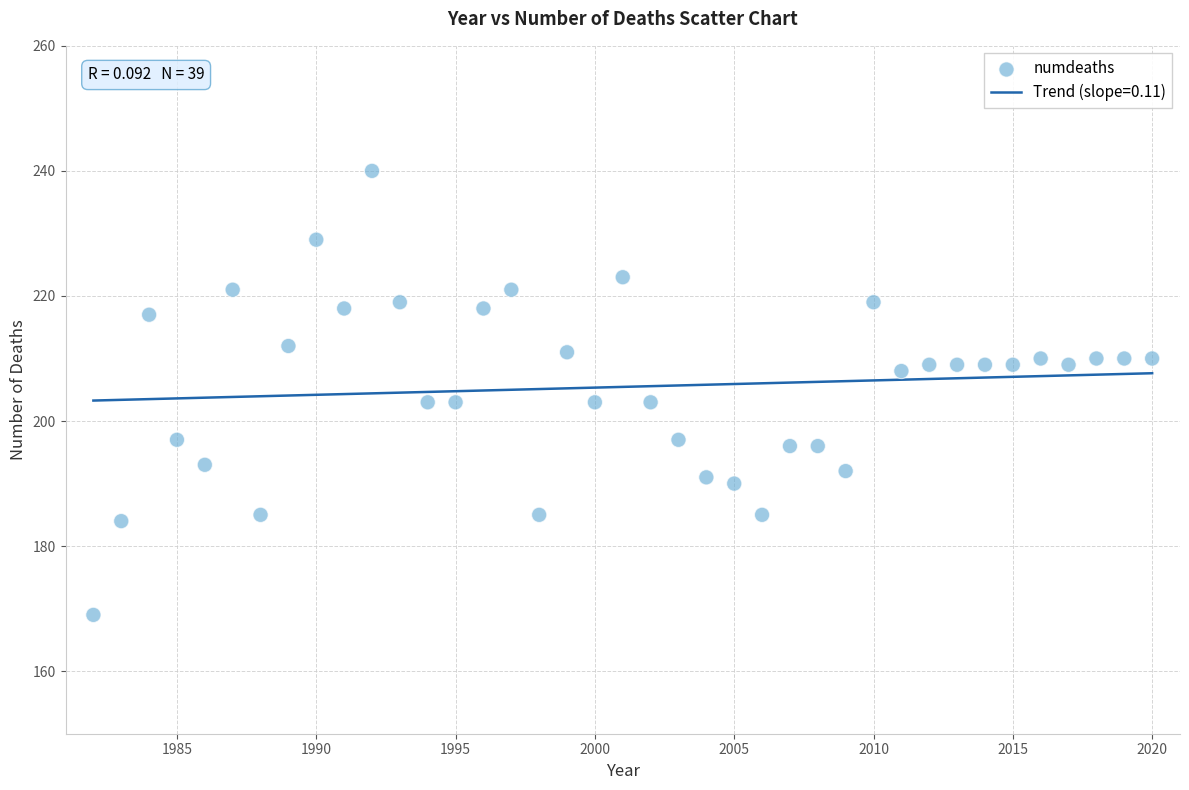

What is the range of X values (max minus min)?

38